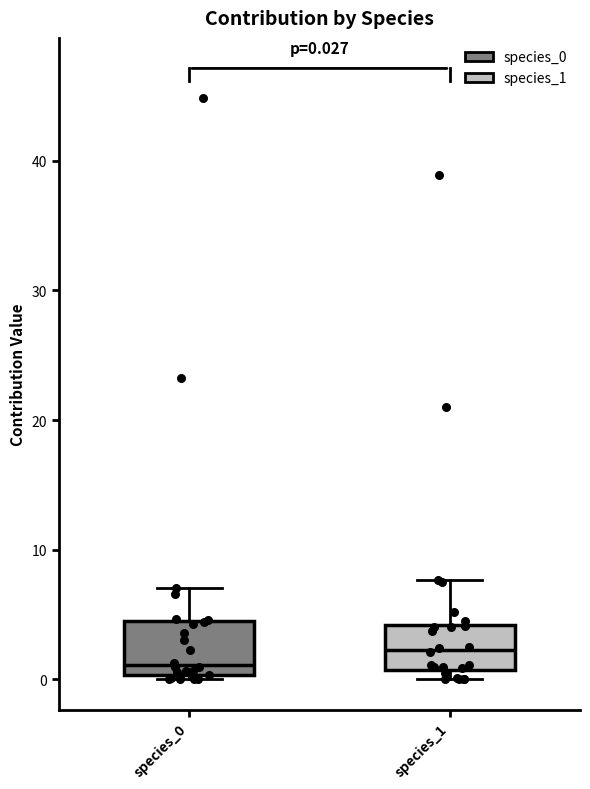

Which box's median line is the highest?

species_1